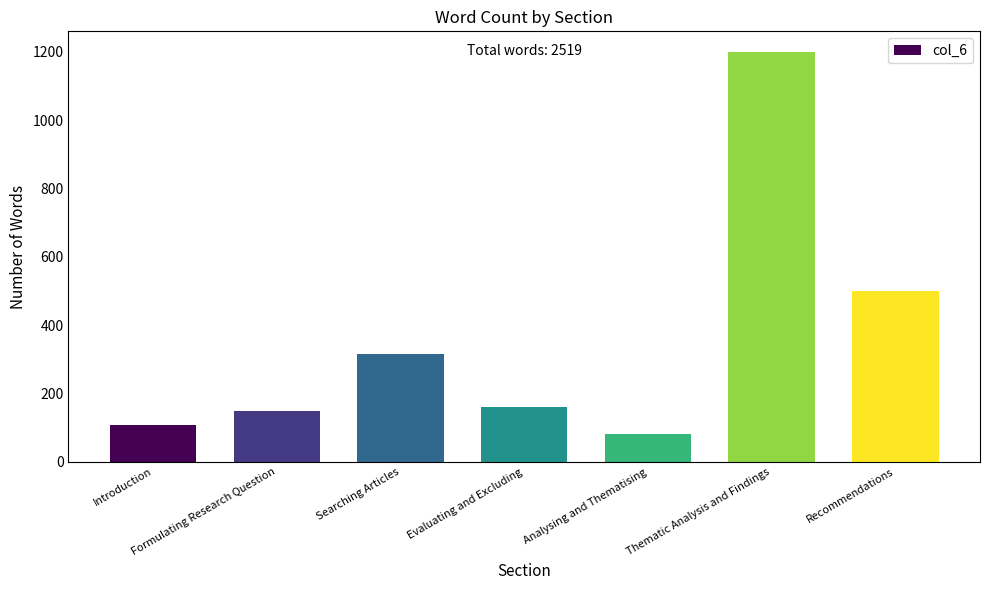

How many data points are less than 162?

3